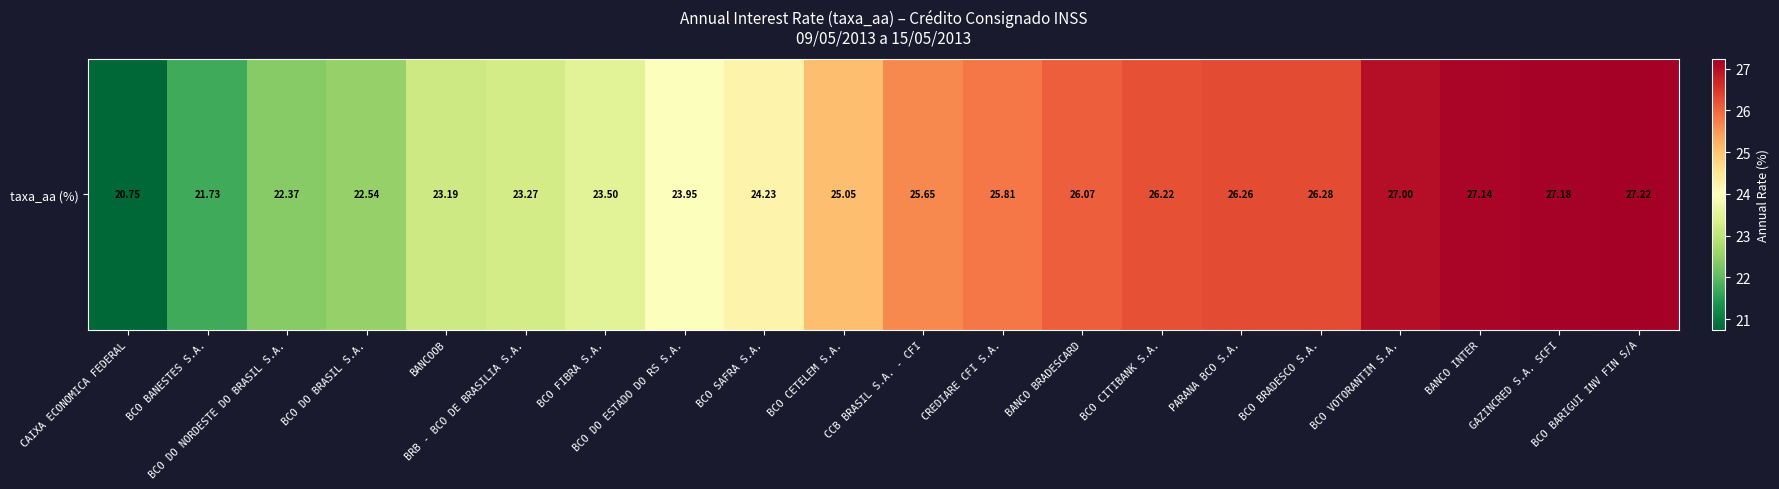

Reading left to right, extract all data points from this chart.

20.8	21.7	22.4	22.5	23.2	23.3	23.5	23.9	24.2	25.1	25.6	25.8	26.1	26.2	26.3	26.3	27.0	27.1	27.2	27.2